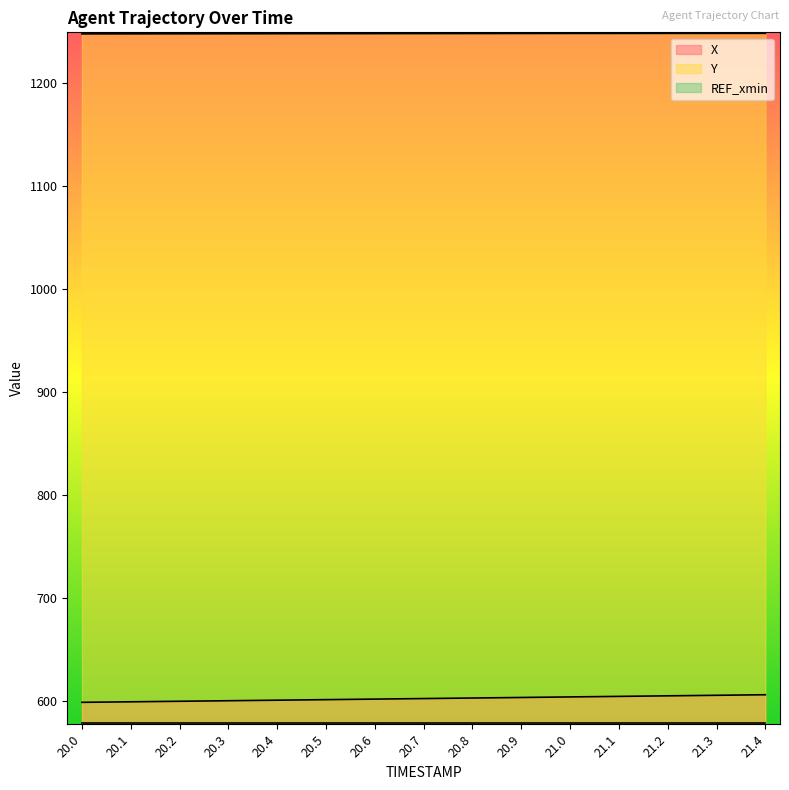

What is the label of the 4th point from the right?

21.1